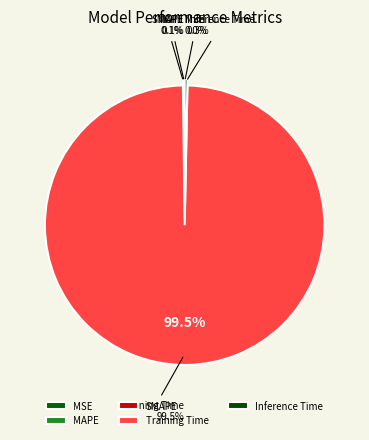

Does any single category account for the majority?

Yes